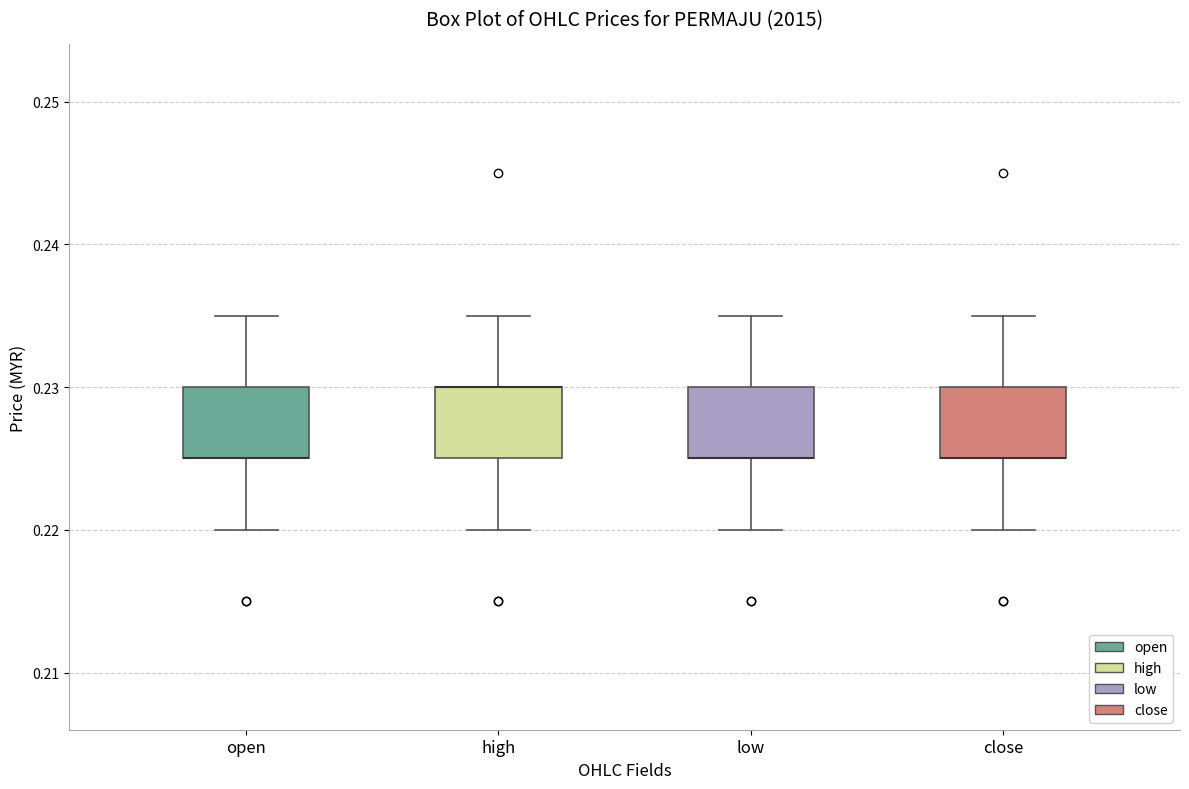

Reading left to right, transcribe this box plot: for each box, give where its median line is, the range the box spans, and where its two whiskers end, as read against the y-axis. The values are not printed on the chart, so give them approximately, as read against the axis.

open: median 0.225 (drawn on the box's lower edge), box 0.225 to 0.230, whiskers 0.220 to 0.235
high: median 0.230 (drawn on the box's upper edge), box 0.225 to 0.230, whiskers 0.220 to 0.235
low: median 0.225 (drawn on the box's lower edge), box 0.225 to 0.230, whiskers 0.220 to 0.235
close: median 0.225 (drawn on the box's lower edge), box 0.225 to 0.230, whiskers 0.220 to 0.235